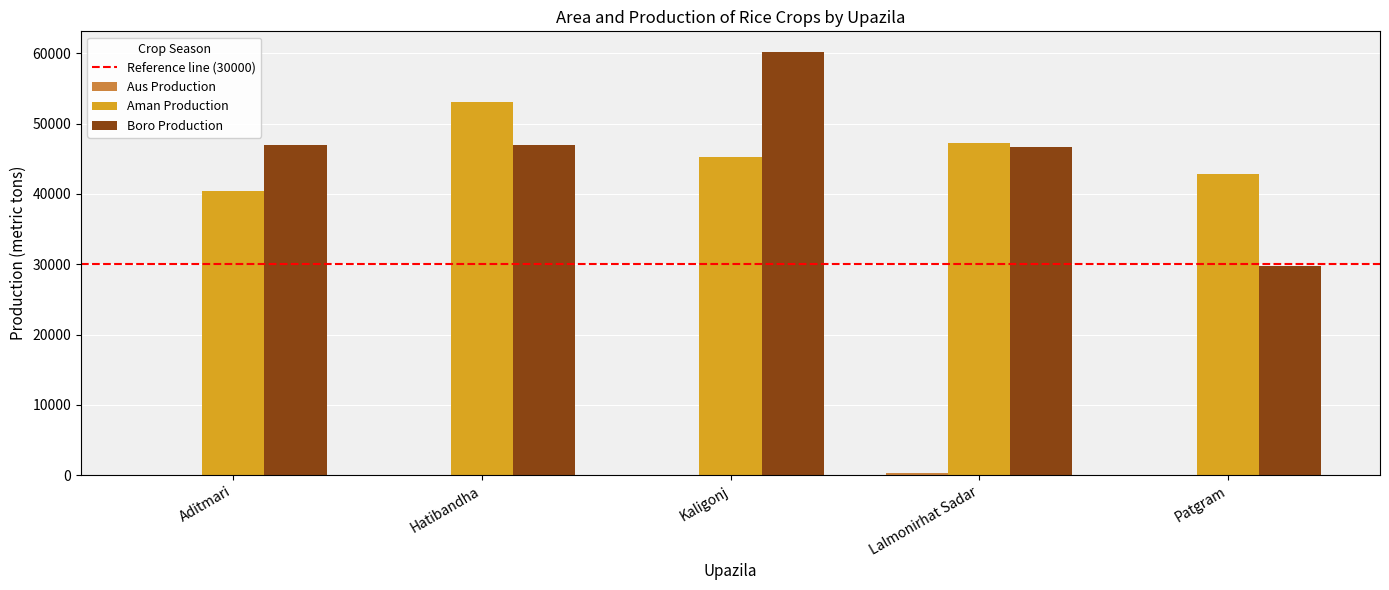

Count the number of categories in the chart.

5